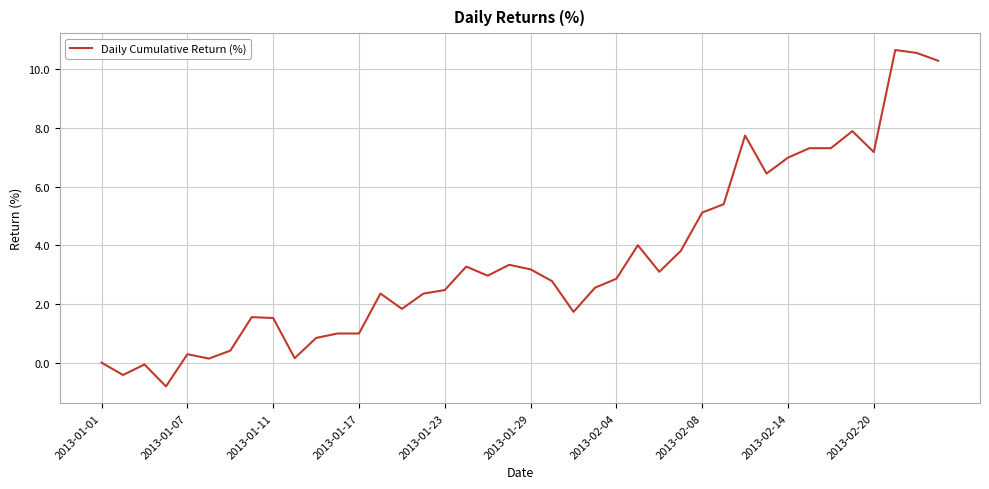

What is the smallest value displayed?

-0.8